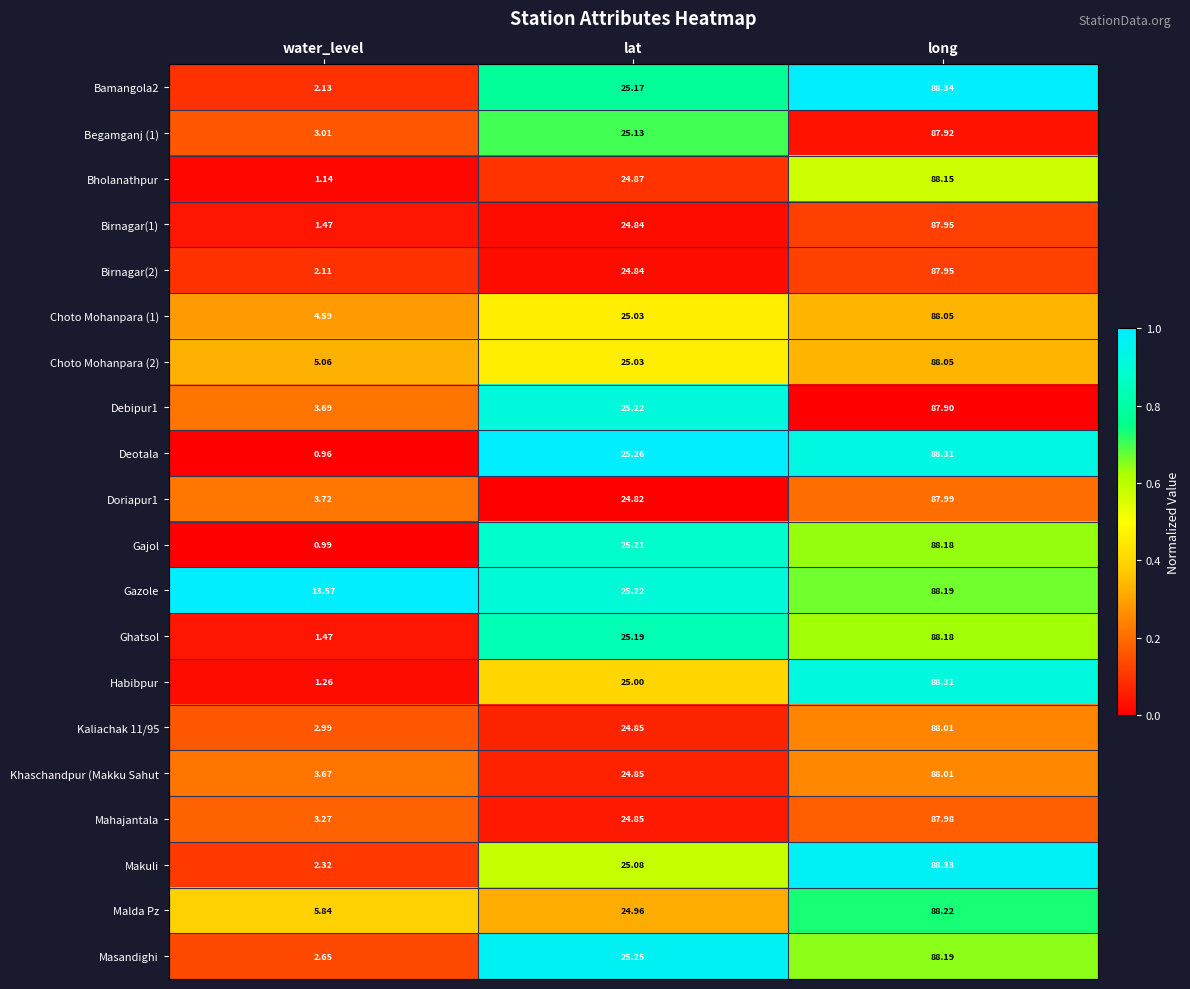

Which series has the largest total across all categories?

Gazole